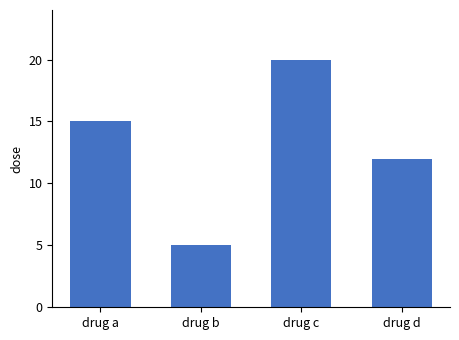

Reading left to right, list all the values displayed in this chart.

drug a=15	drug b=5	drug c=20	drug d=12